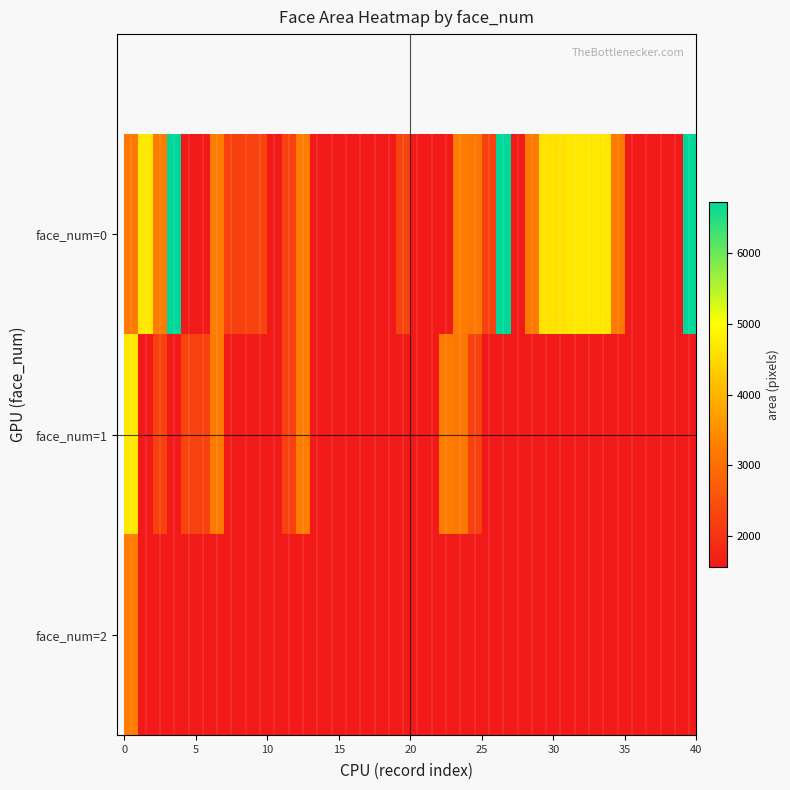

How many distinct data groups are displayed?

3